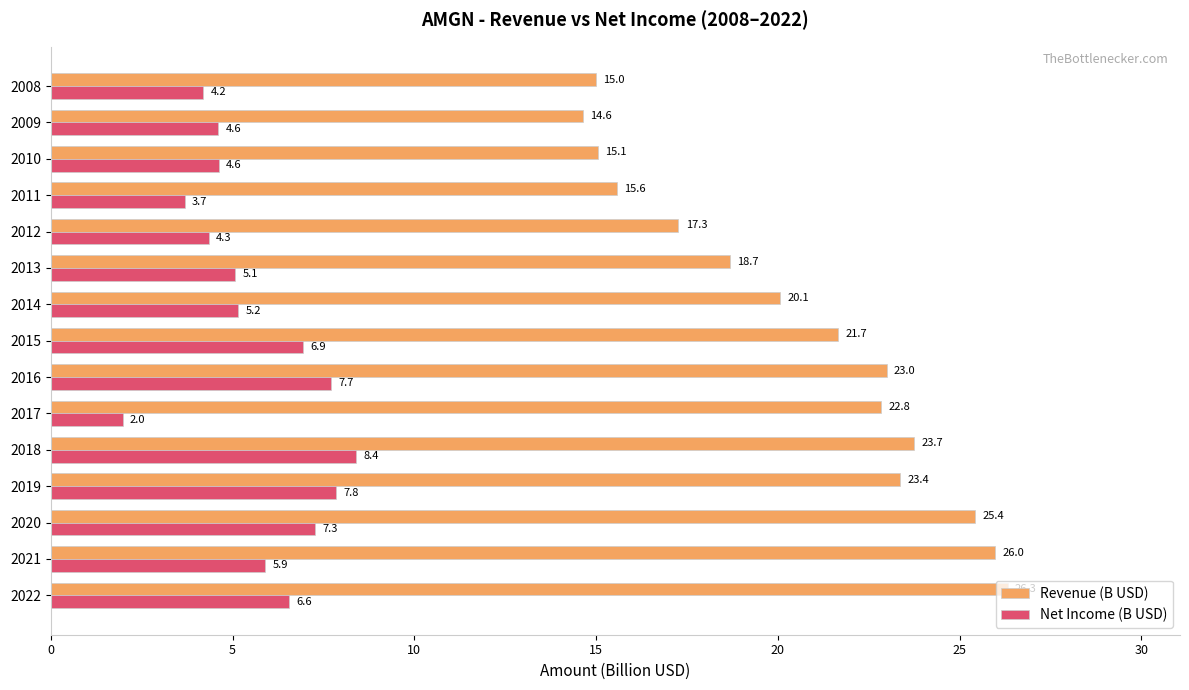

What is the average value of the Net Income (B USD) series?

5.6